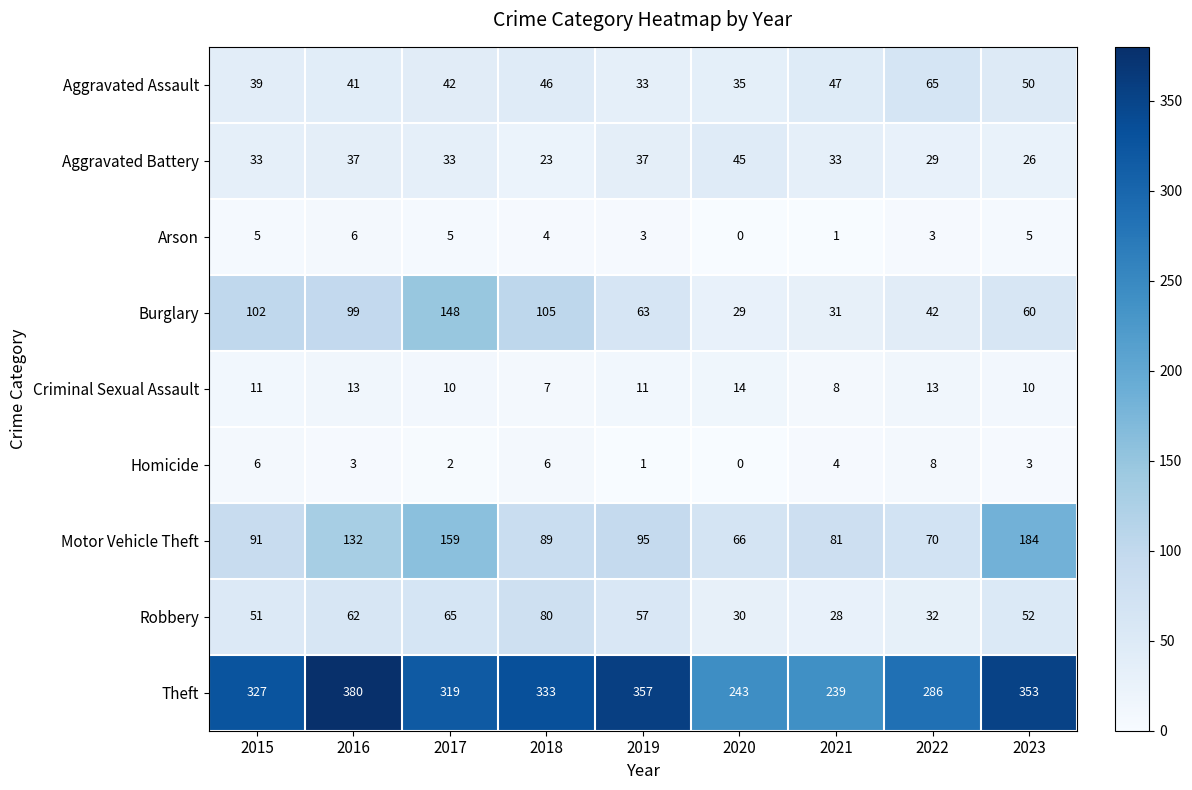

What is the sum of the Robbery values at 2015 and 2021?

79